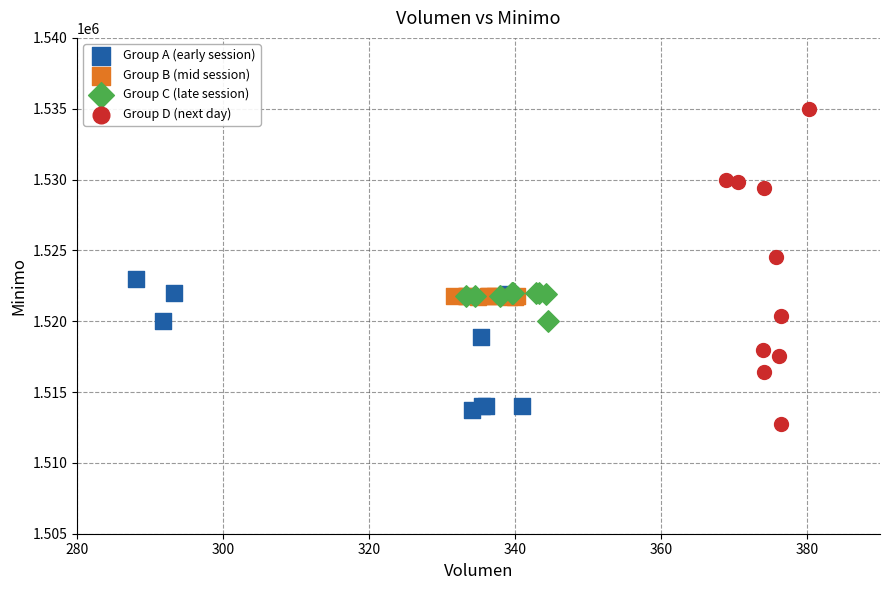

Which series has the largest Y range (max minus min)?

Group D (next day)